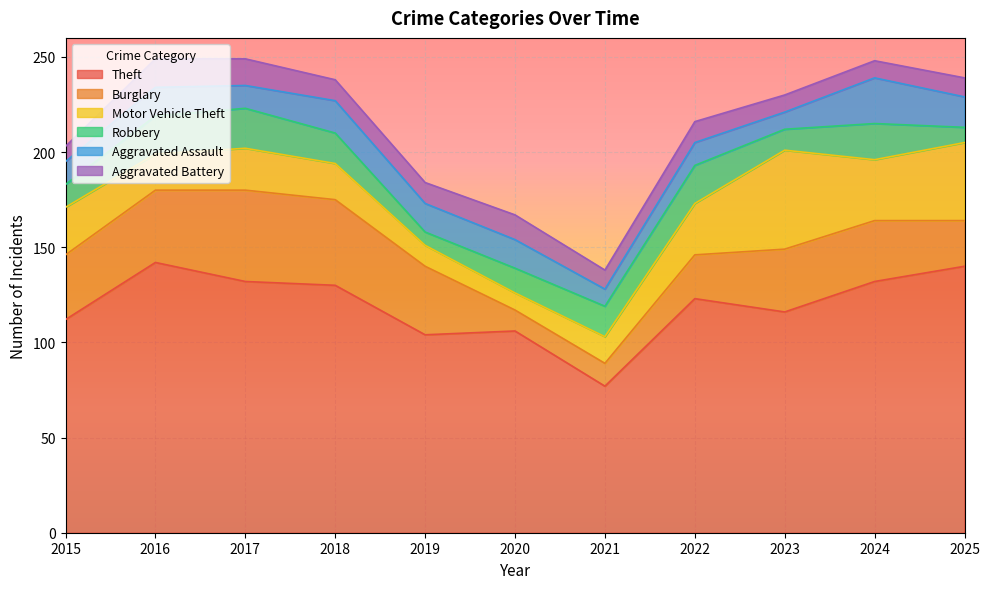

Which series has the largest range (max minus min)?

Theft